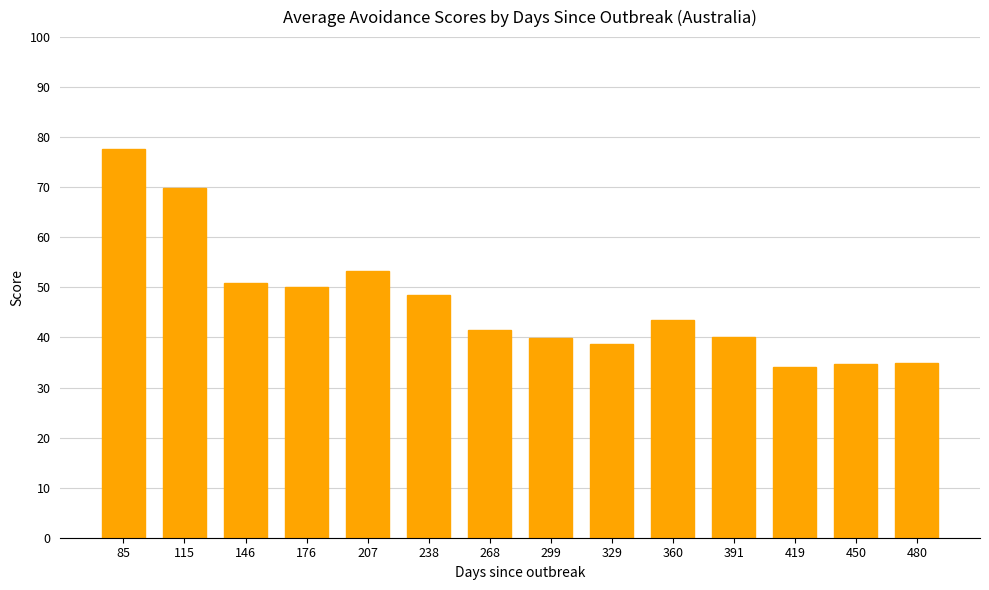

What is the change in value from 207 to 391?

-13.2